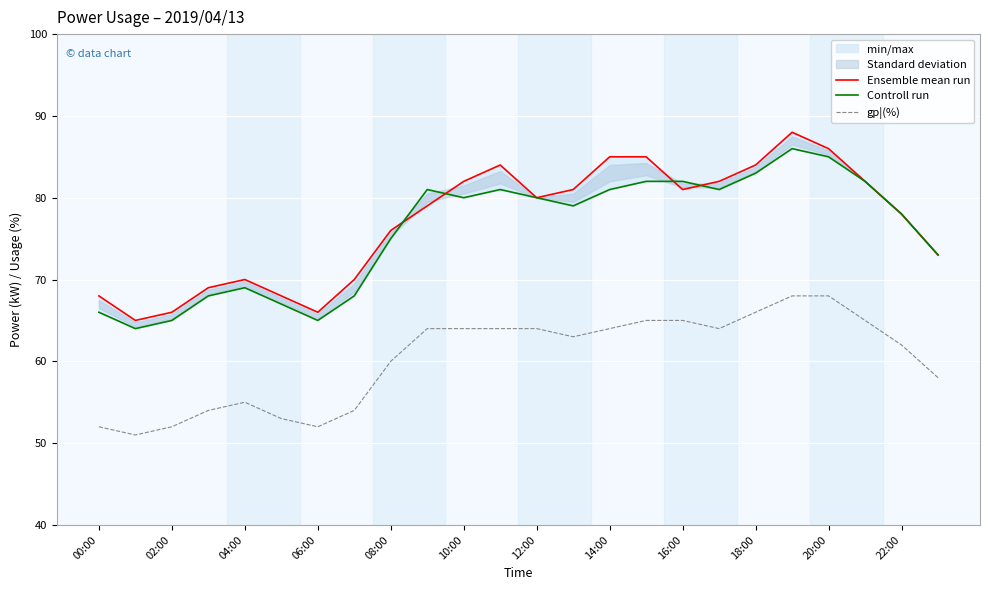

Where does the gp¦(%) series first go above 64?

15